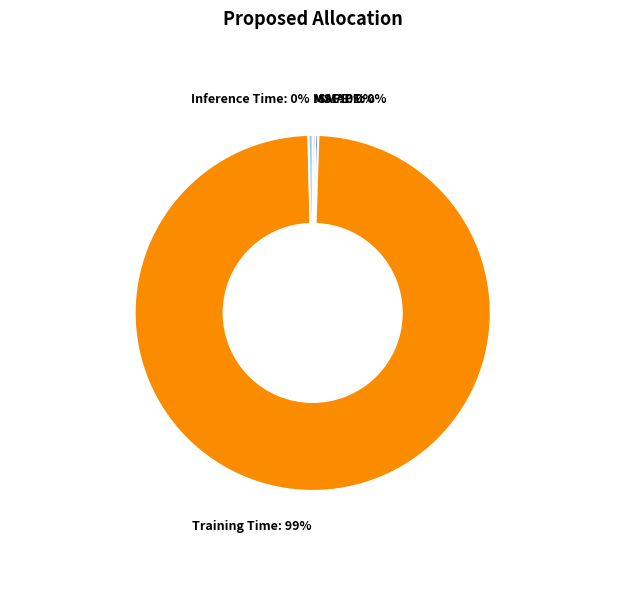

To the nearest percent, what is the average slice percentage?

20%